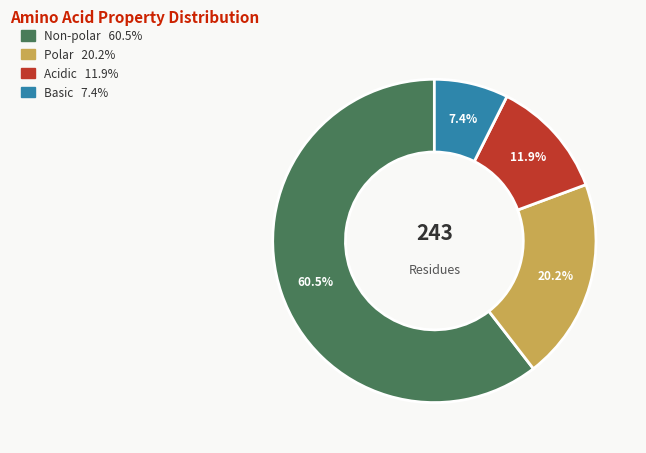

How many slices are in this pie chart?

4